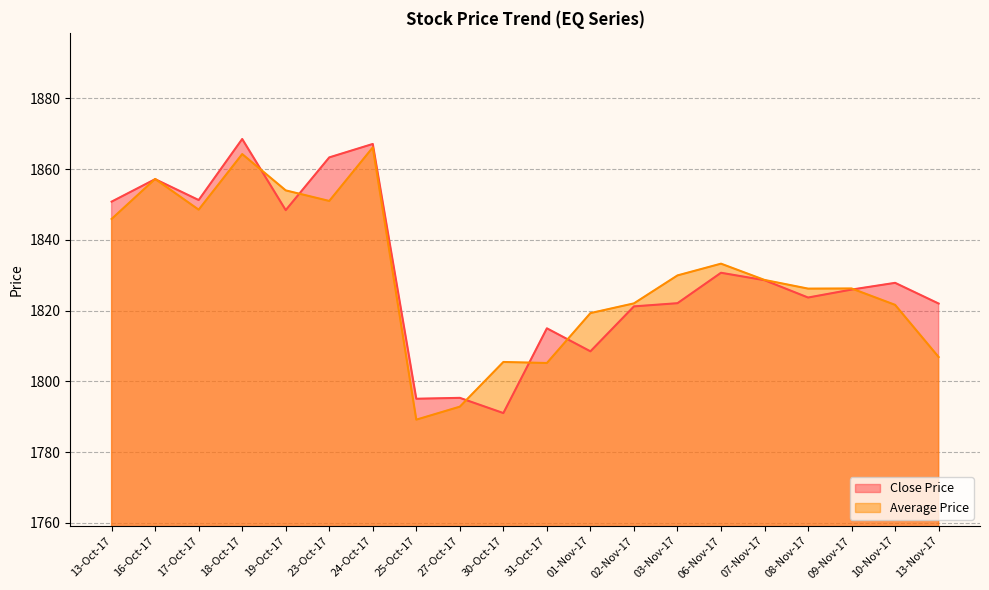

How many intersections are there between Average Price and Close Price?

8